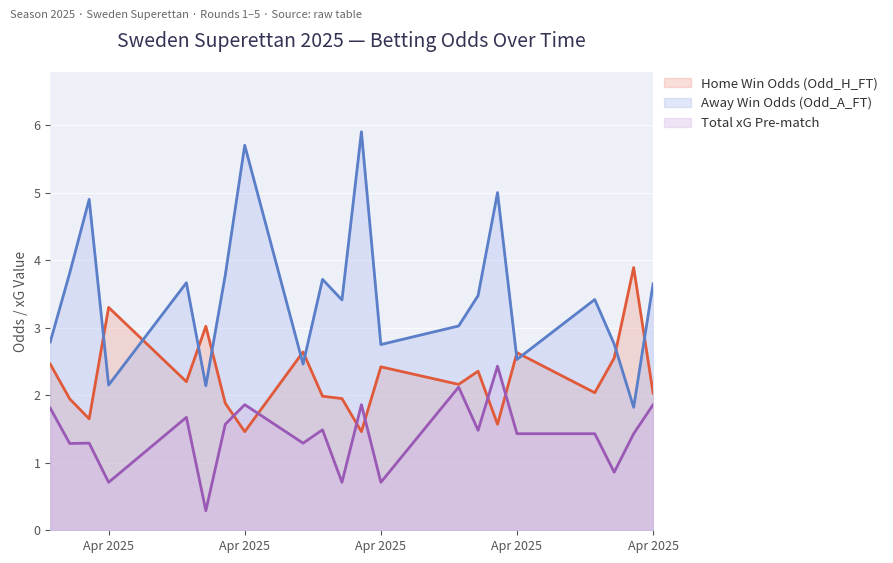

Which series has the largest range (max minus min)?

Away Win Odds (Odd_A_FT)